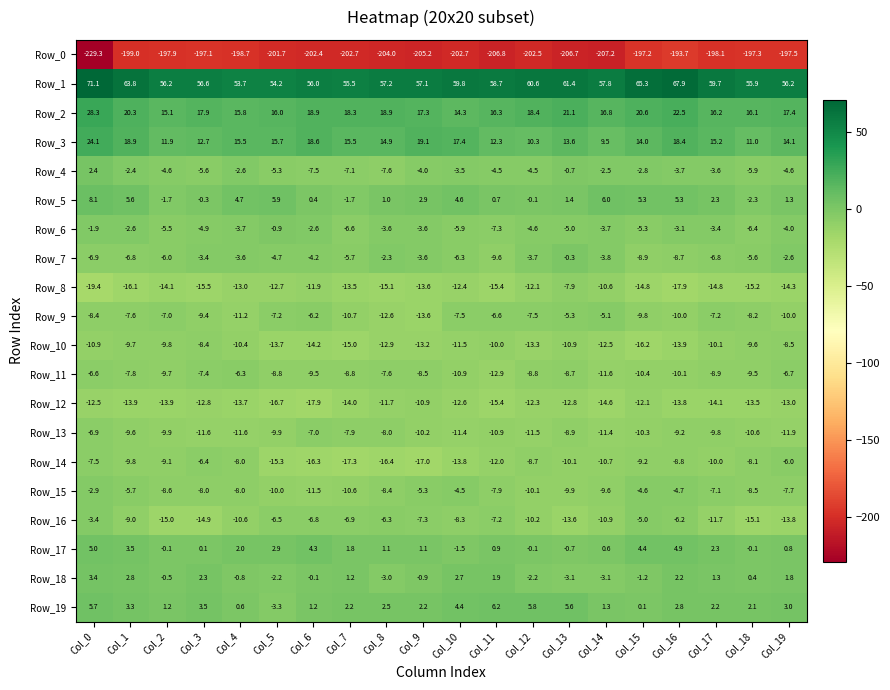

List the series in order of their peak value, lowest first.

Row_0, Row_12, Row_10, Row_8, Row_13, Row_11, Row_14, Row_9, Row_16, Row_15, Row_6, Row_7, Row_4, Row_18, Row_17, Row_19, Row_5, Row_3, Row_2, Row_1